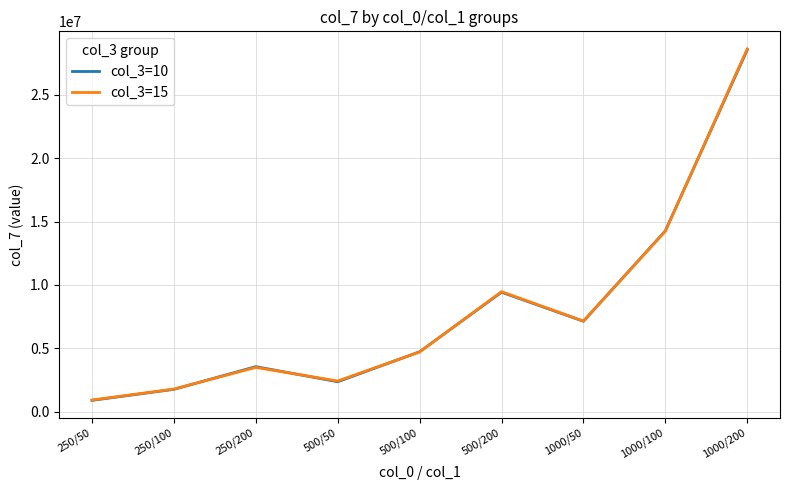

True or false: col_3=10 has more than 0 points higher than both neighbors.

True